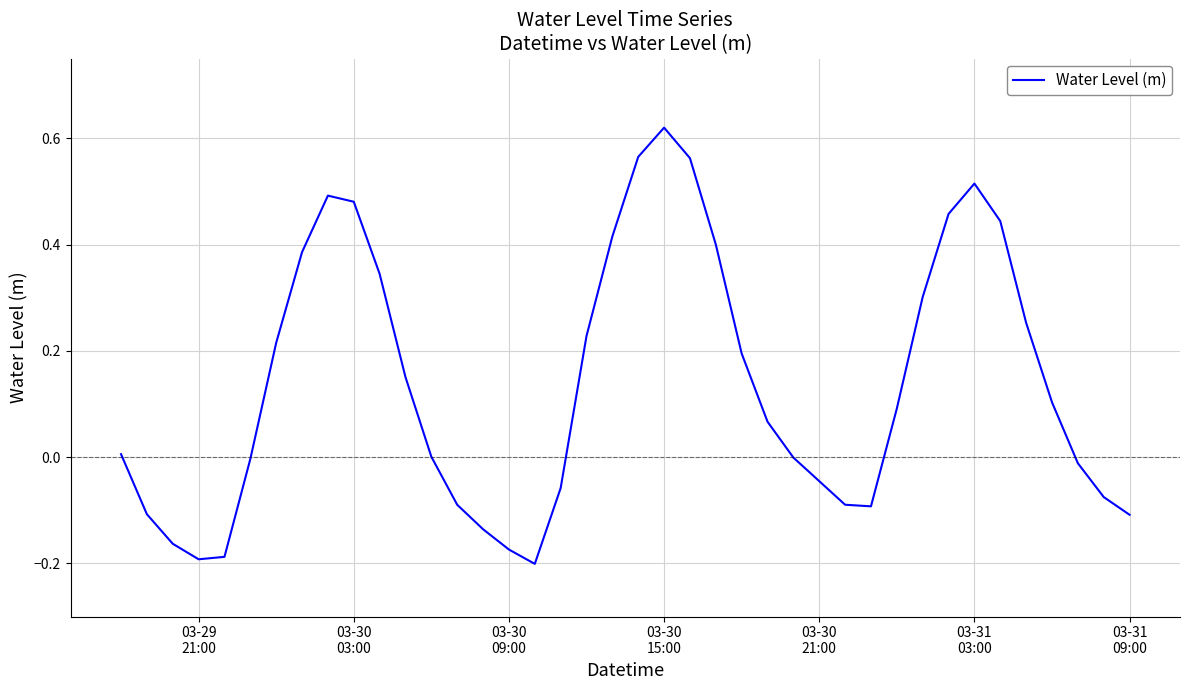

Does the chart have visible grid lines?

Yes